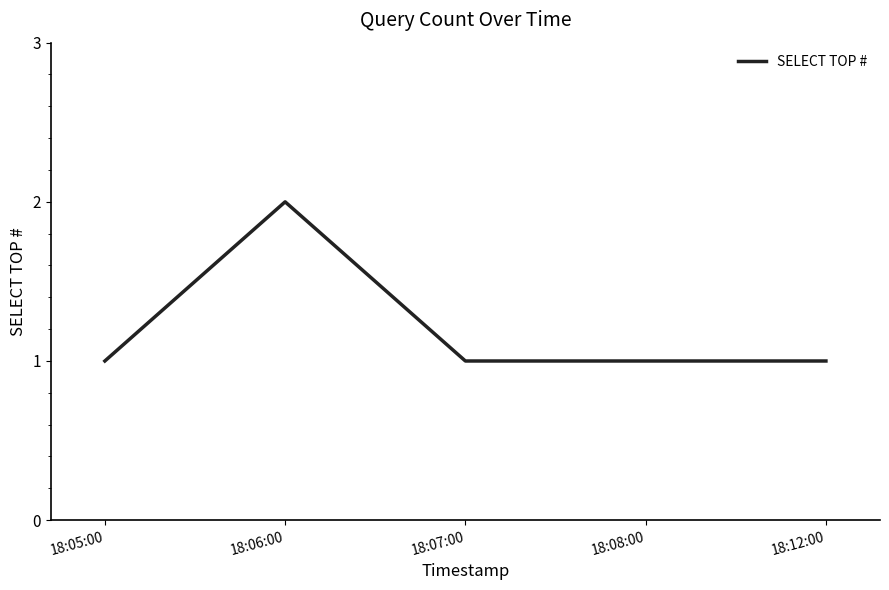

Approximately how many times larger is the value at 18:08:00 compared to 18:12:00?

1.0